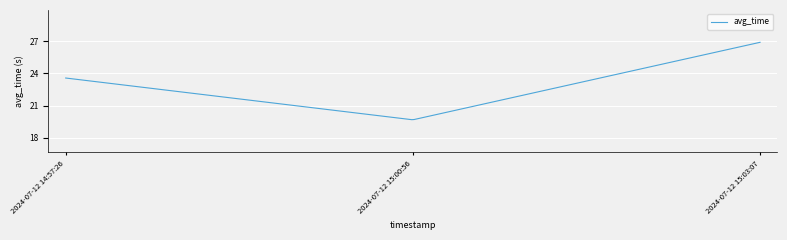

What is the maximum value shown in the chart?

26.9